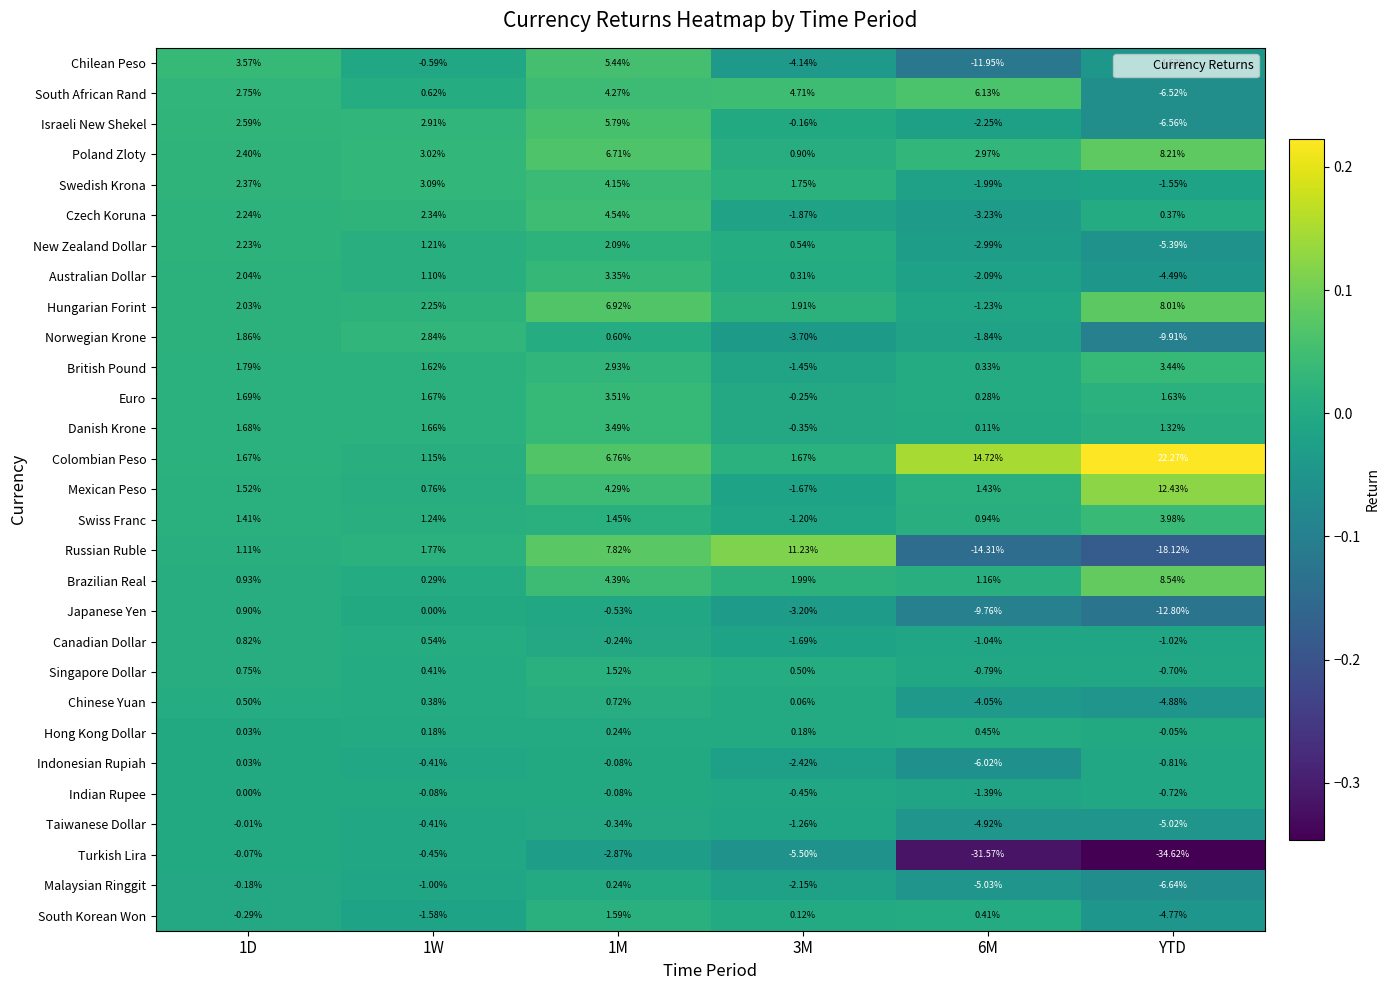

Rank the series by their maximum value, from lowest to highest.

Turkish Lira, Taiwanese Dollar, Indian Rupee, Indonesian Rupiah, Malaysian Ringgit, Hong Kong Dollar, Chinese Yuan, Canadian Dollar, Japanese Yen, Singapore Dollar, South Korean Won, New Zealand Dollar, Norwegian Krone, Australian Dollar, British Pound, Danish Krone, Euro, Swiss Franc, Swedish Krona, Czech Koruna, Chilean Peso, Israeli New Shekel, South African Rand, Hungarian Forint, Poland Zloty, Brazilian Real, Russian Ruble, Mexican Peso, Colombian Peso